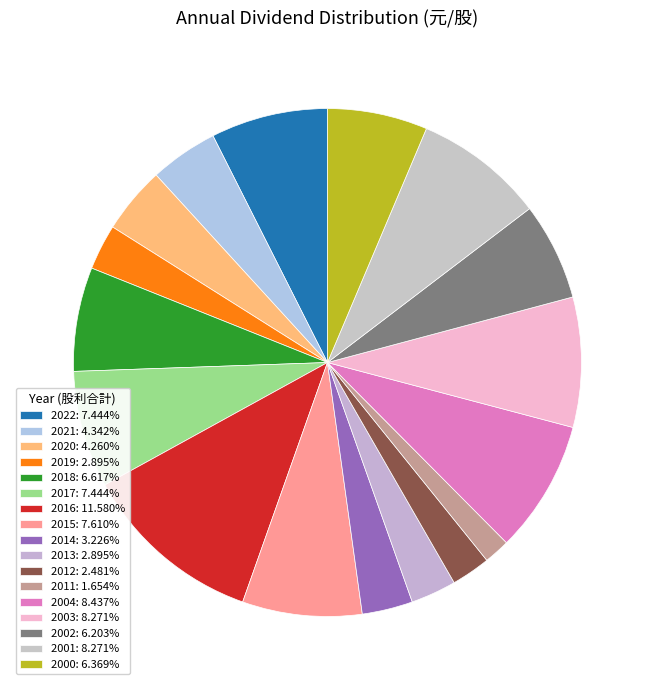

How many segments does this pie chart have?

17